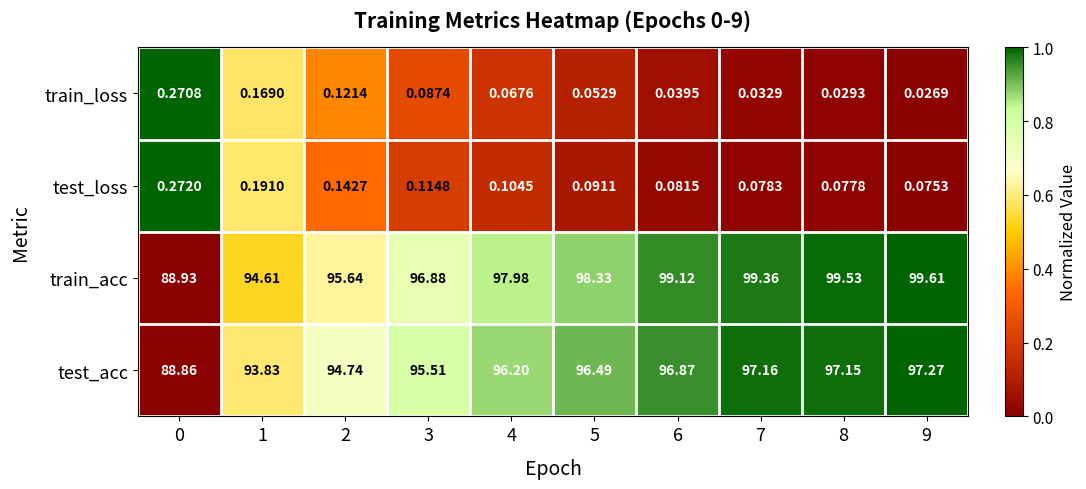

Is the value of train_acc at 1 greater than the value of train_loss at 9?

Yes